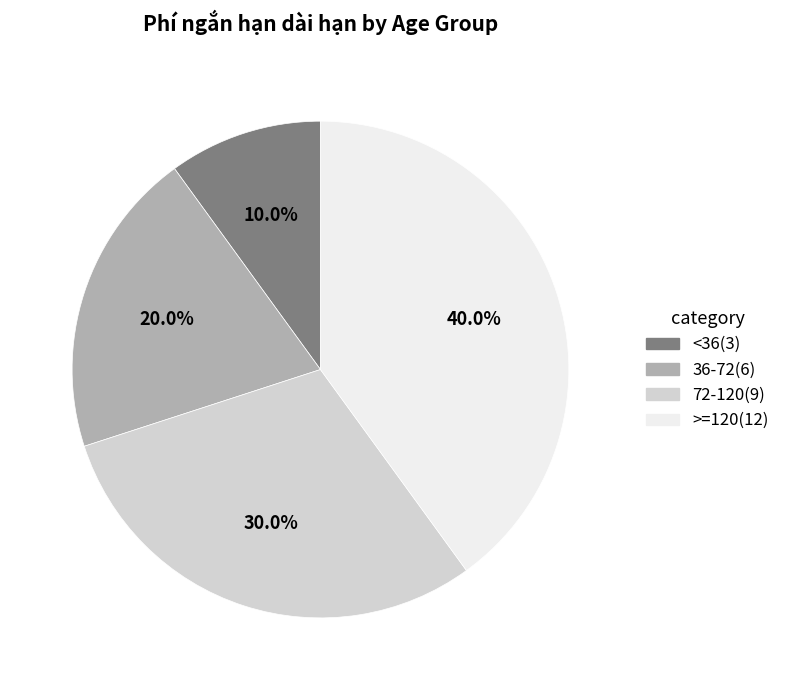

Is there any slice that represents more than half of the pie?

No